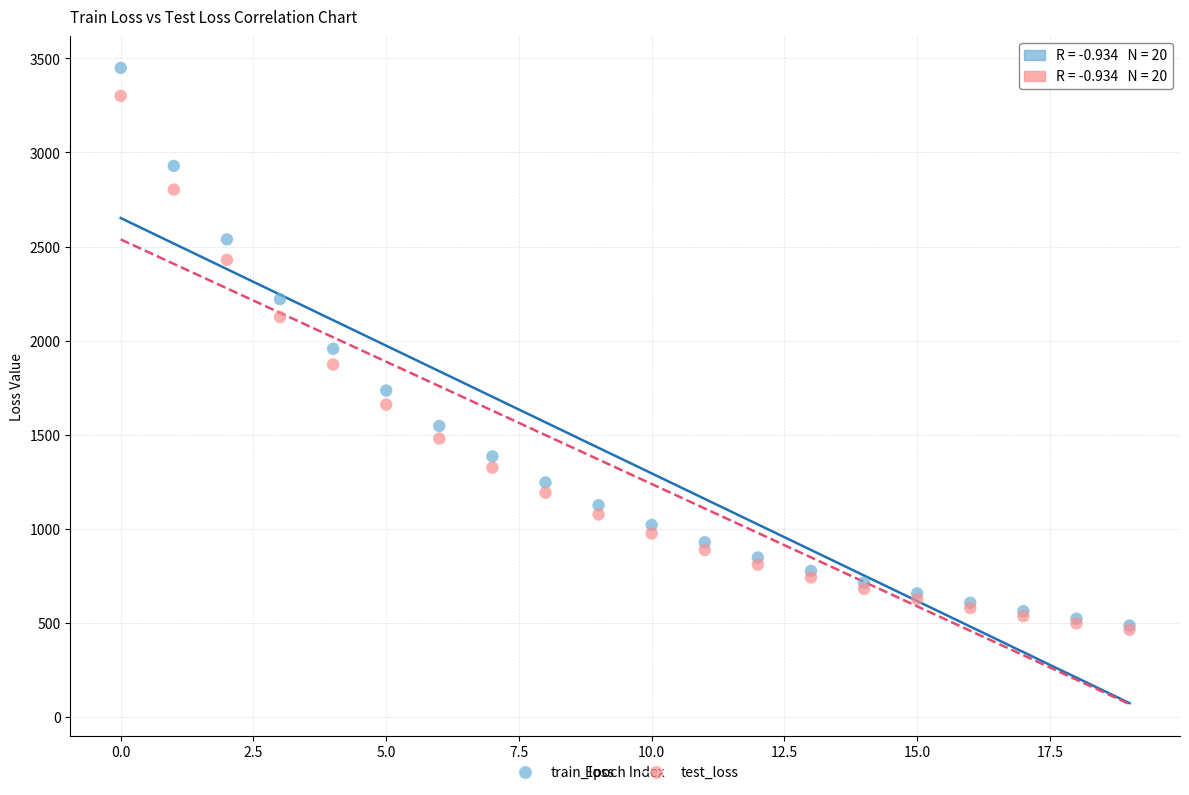

What are all the series names shown in the legend?

train_loss, test_loss